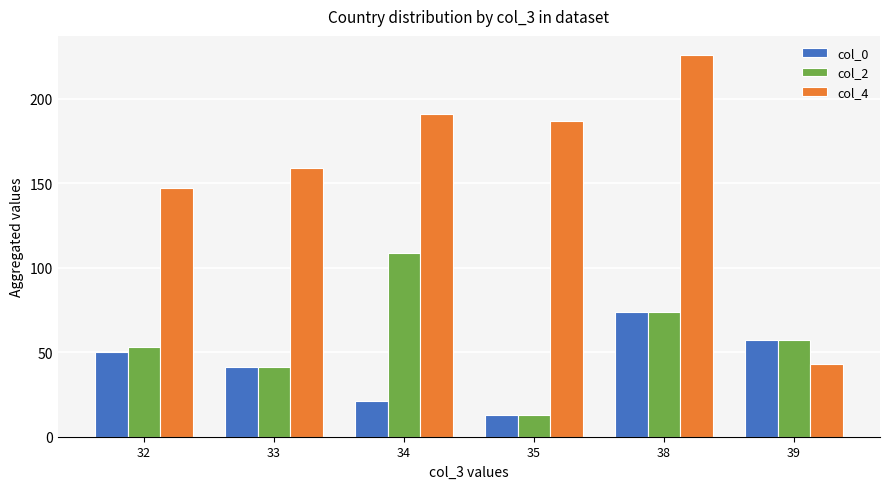

What is the average value of the col_2 series?

58